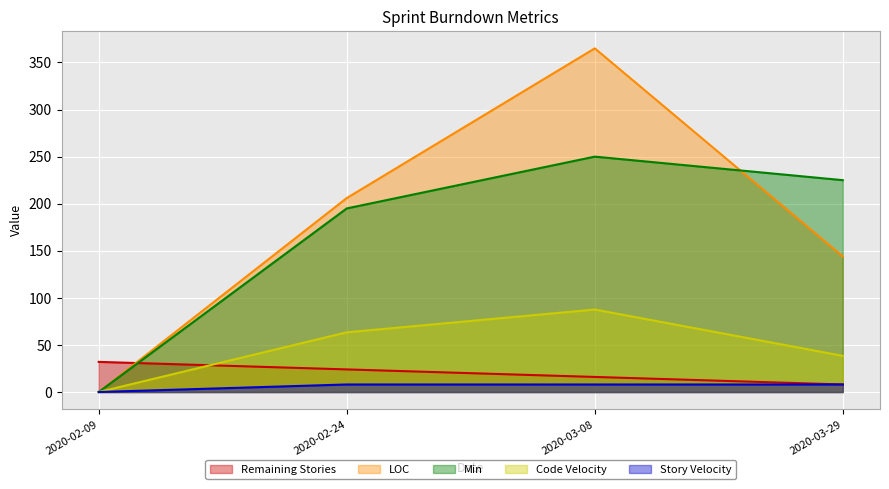

What is the difference between the maximum and minimum values in the Code Velocity series?

87.6